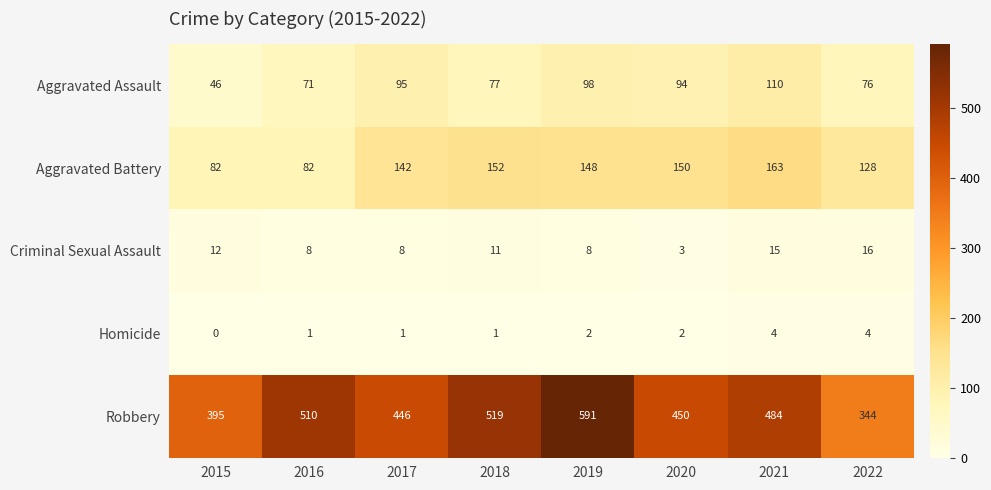

How many data points does each series have?

8